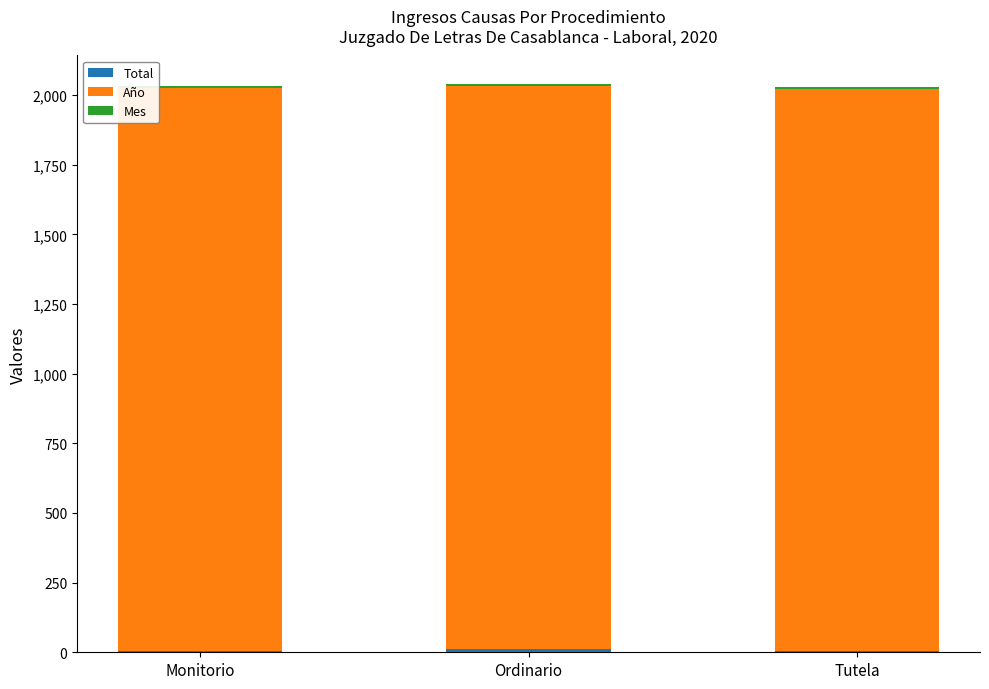

Between Monitorio and Tutela, which series saw the biggest shift?

Total